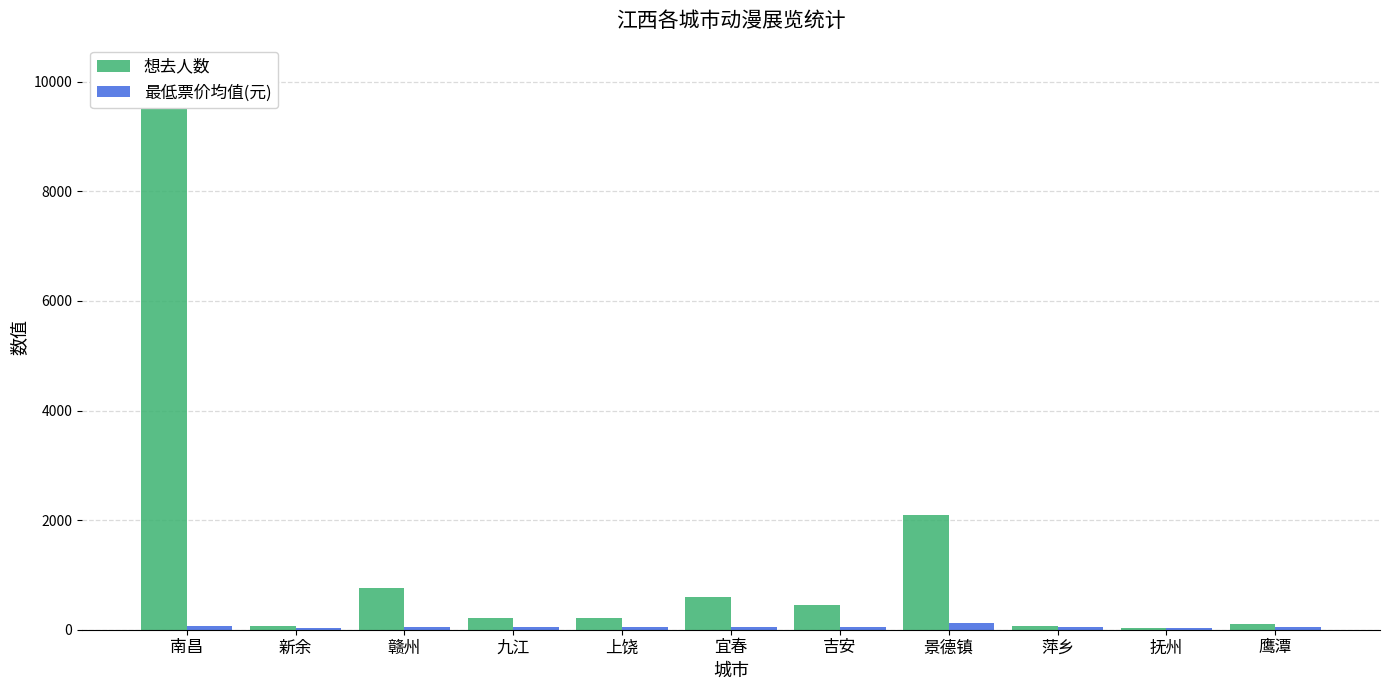

At which label is 想去人数 closest to 4789?

景德镇